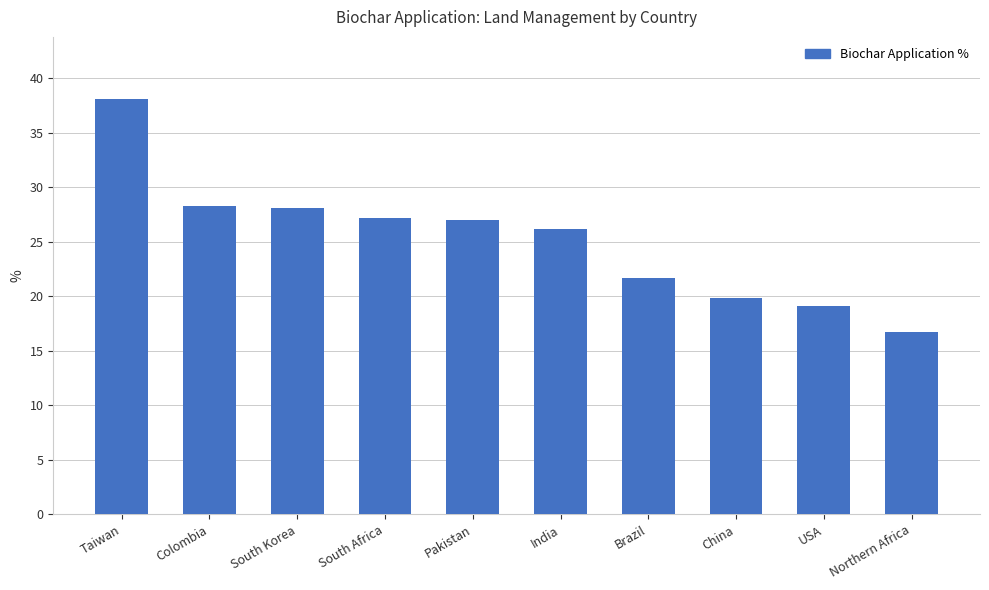

The chart shows a value of 47.6 at South Korea. True or false?

False